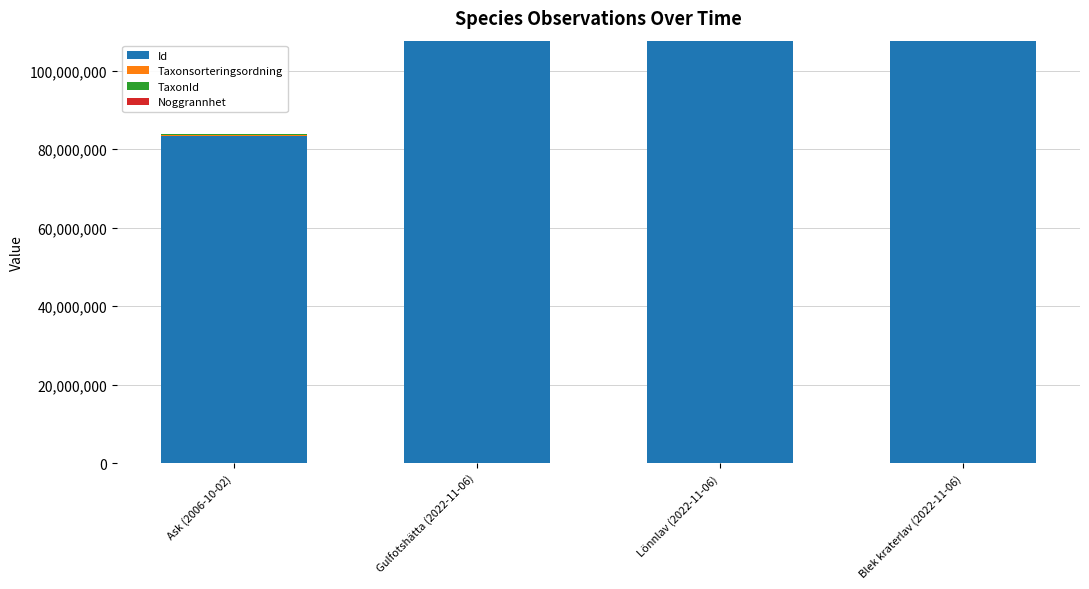

What is the value of the Id bar at the 1st from the left?

83459510